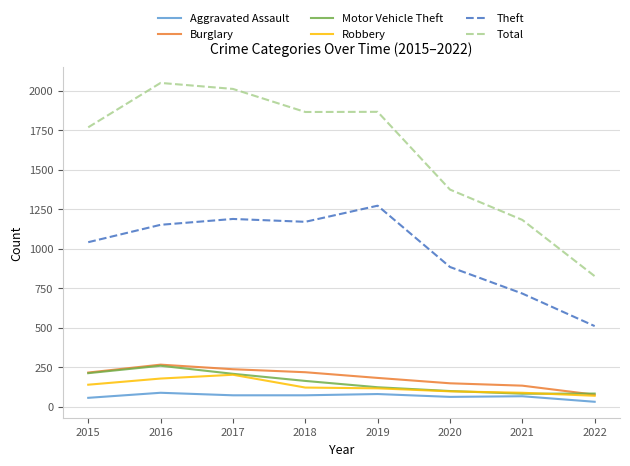

Which series has the largest range (max minus min)?

Total